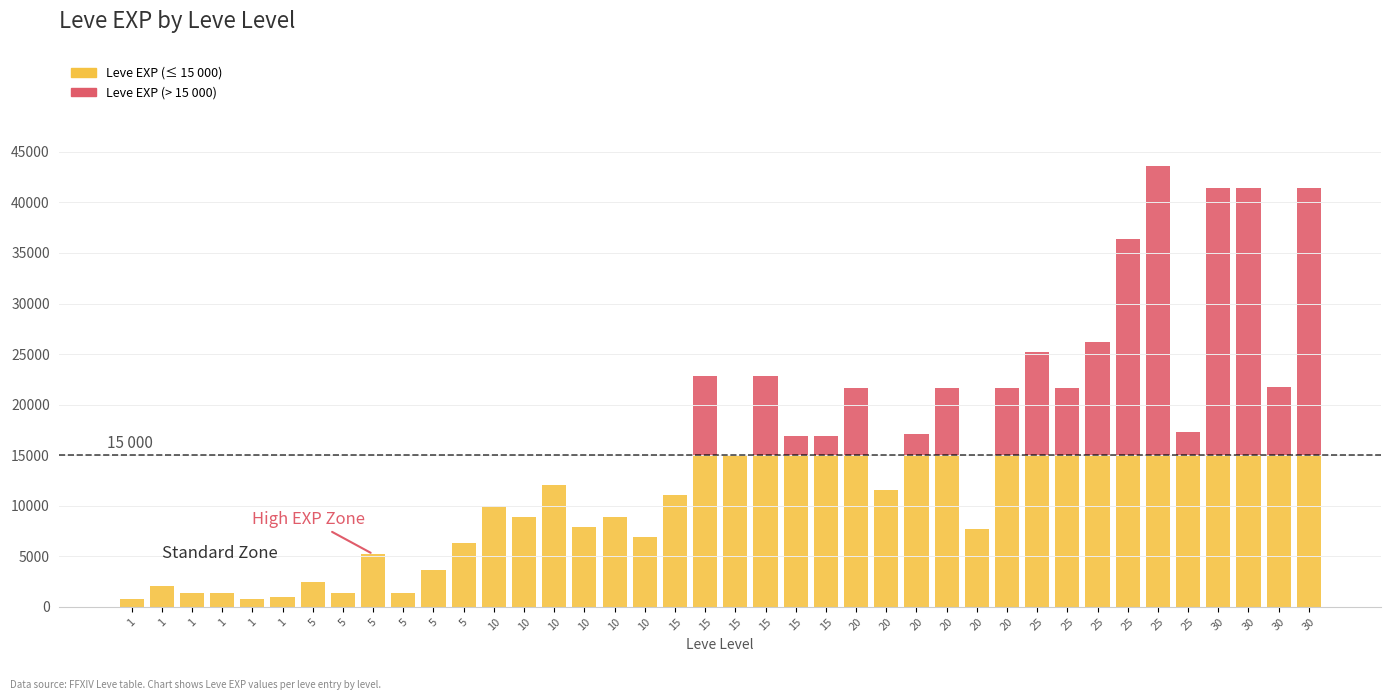

True or false: Leve EXP (below threshold) has a value of 1758 at 1.

False